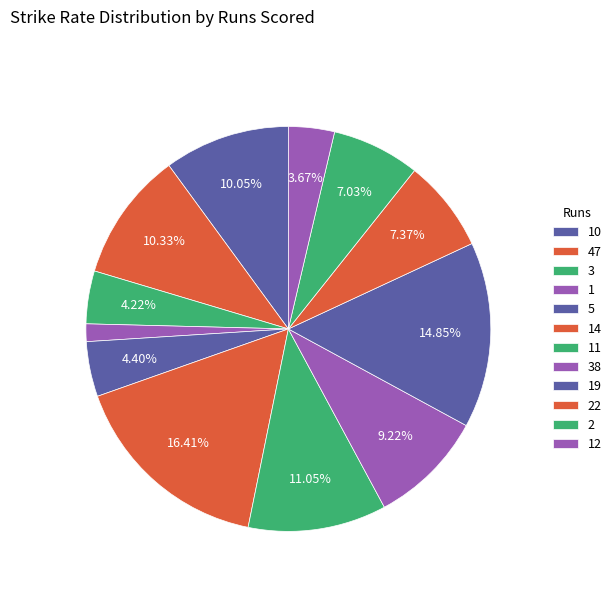

What is the smallest slice in the pie chart?

1